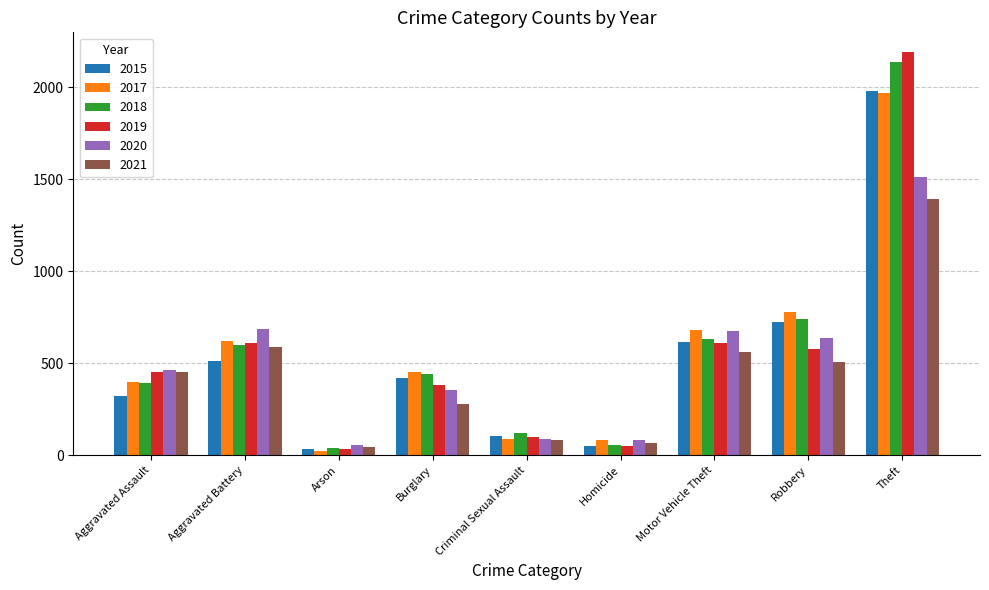

Which series has the widest spread of values?

2019